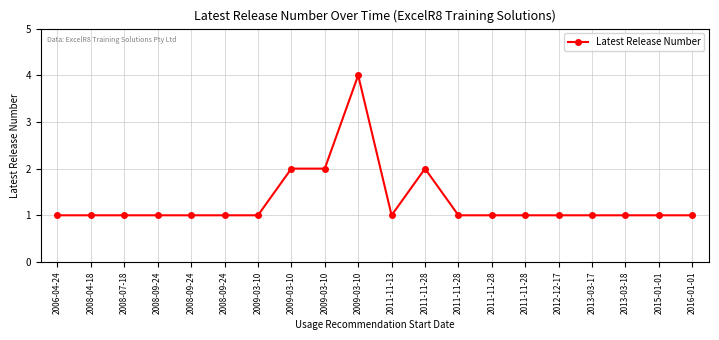

What is the minimum value shown in the chart?

1